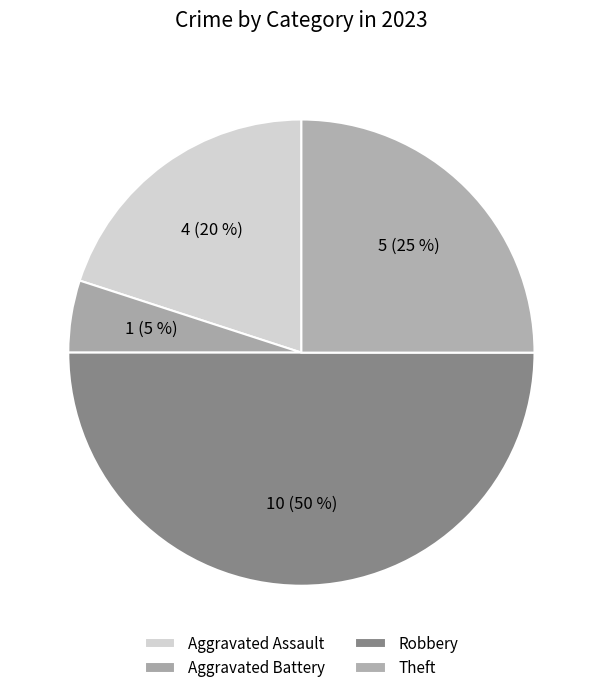

Is it true that Robbery is 50% of the pie?

True